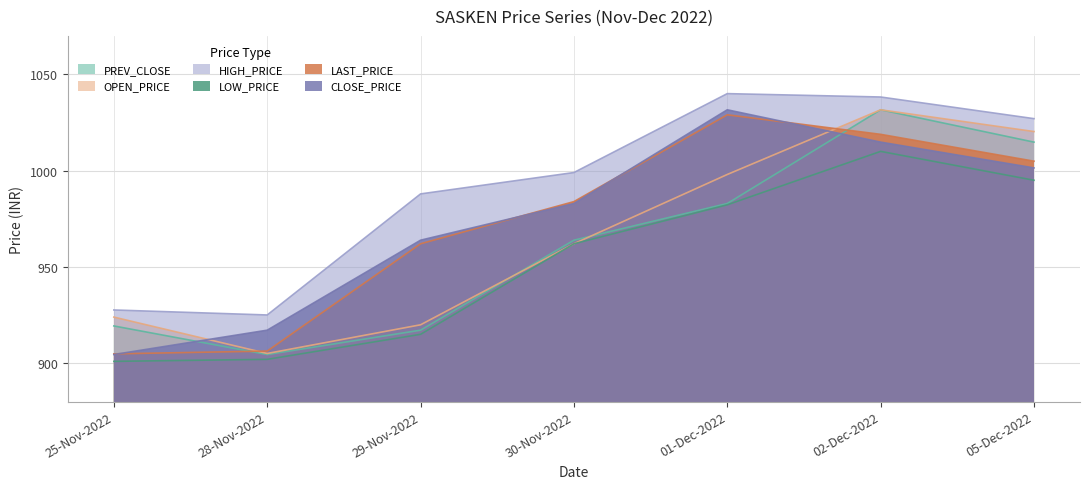

What is the average value of the LAST_PRICE series?

972.8